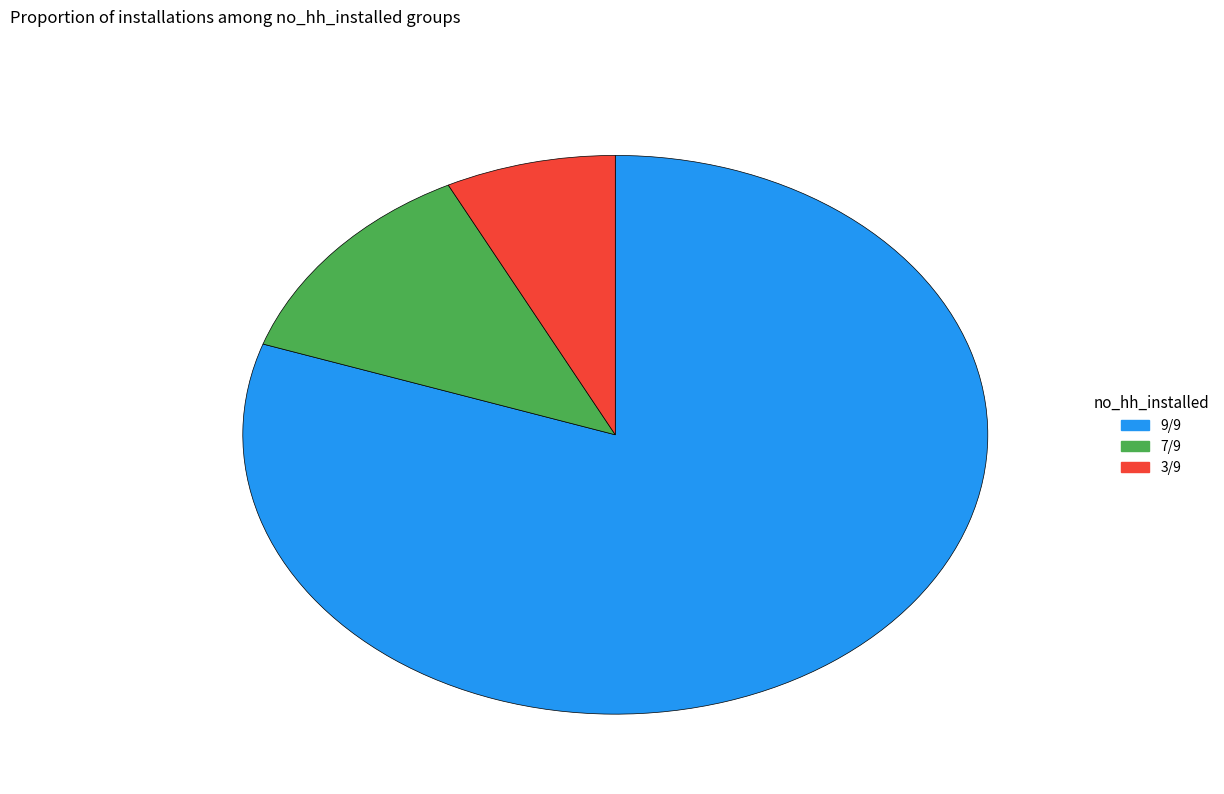

How many segments does this pie chart have?

3